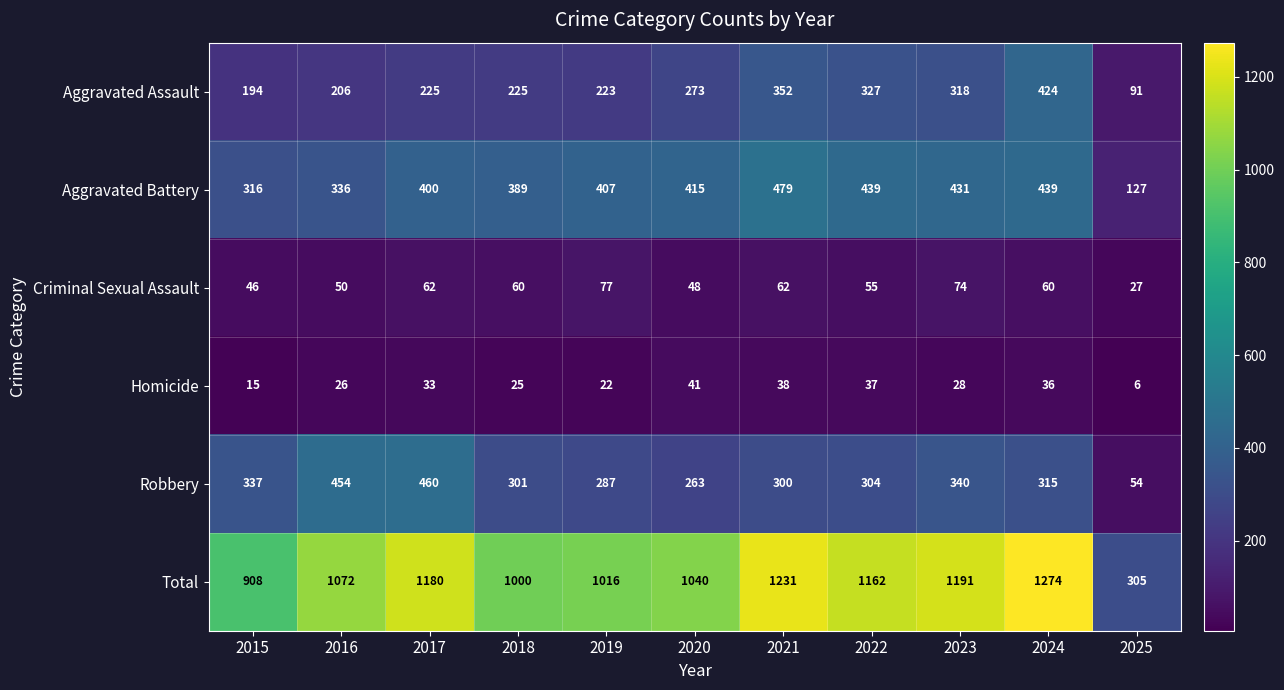

Which label corresponds to the smallest value in the chart?

2025